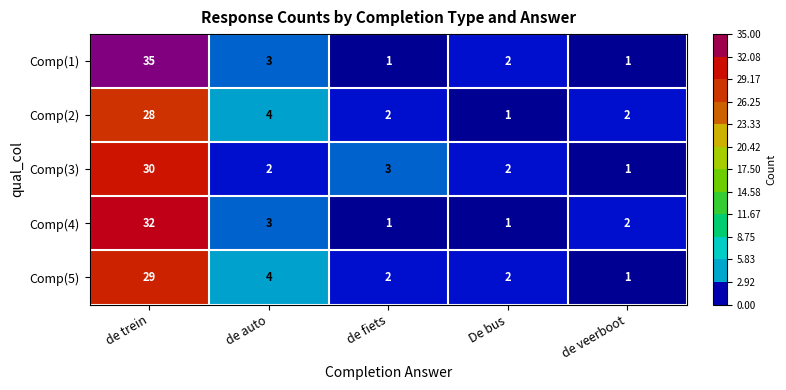

At which category is the sum across all series the highest?

de trein